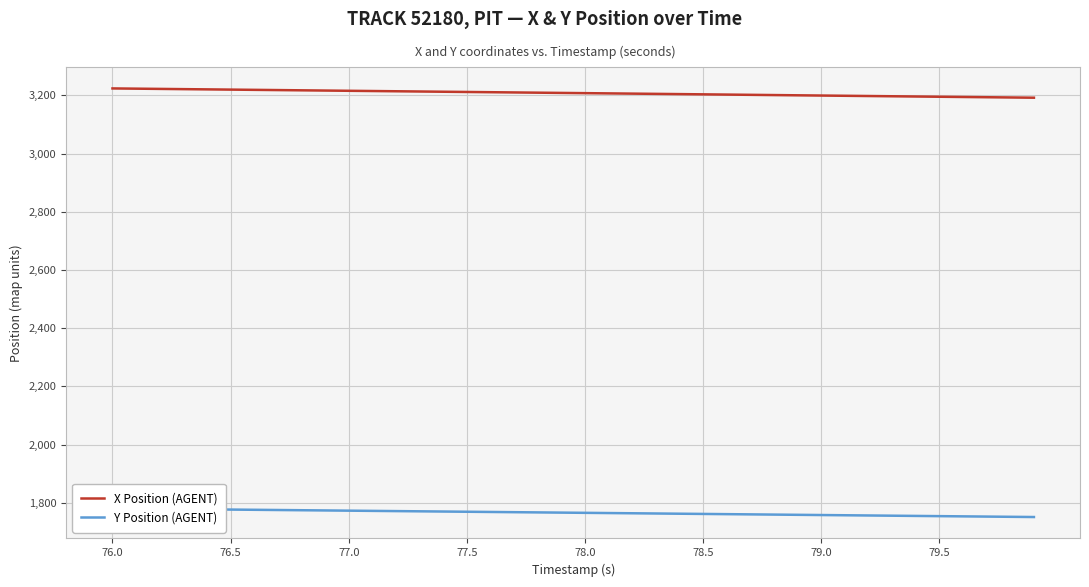

What is the minimum value for X Position (AGENT)?

3191.7